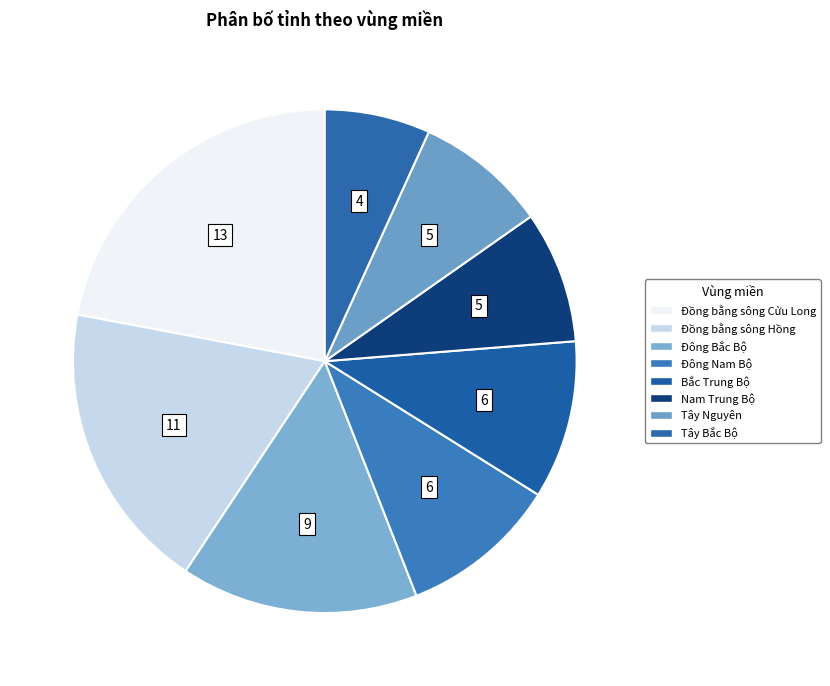

Does Tây Nguyên account for over 50% of the chart?

No